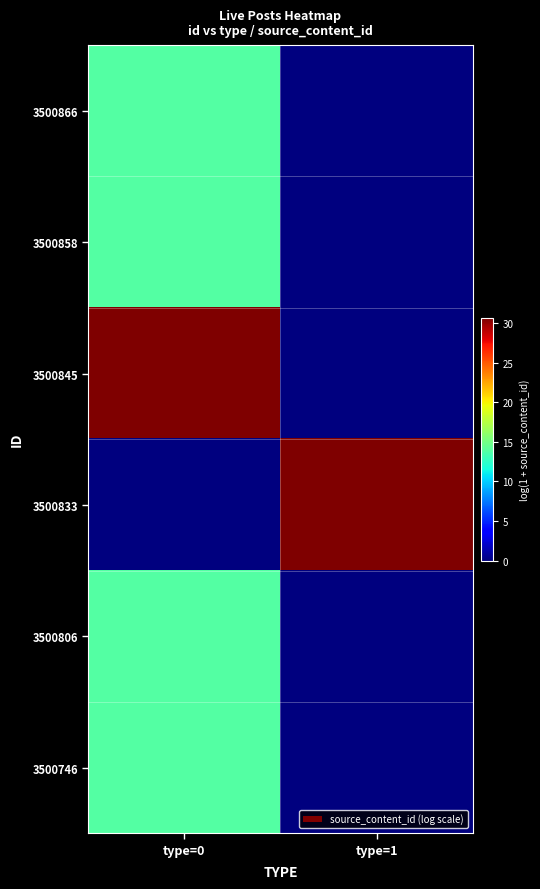

At which category does the chart reach its minimum across all series?

type=1